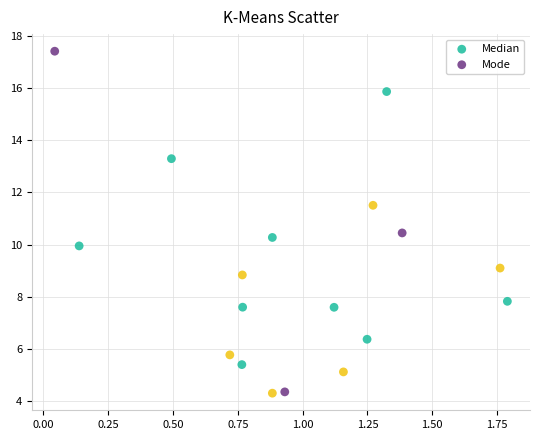

Which series reaches the maximum Y coordinate?

Mode